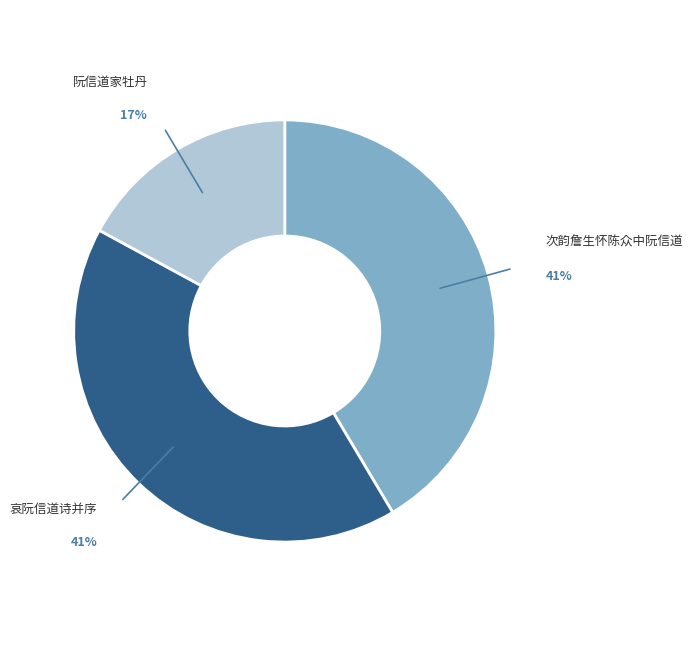

To the nearest percent, what is the difference between the largest and smallest slice percentages?

24%